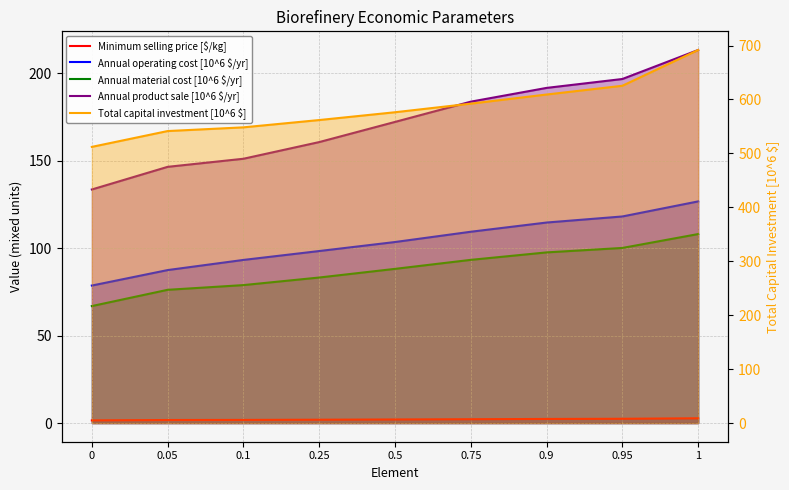

Where is Annual material cost [10^6 $/yr] nearest to the value 87?

0.5